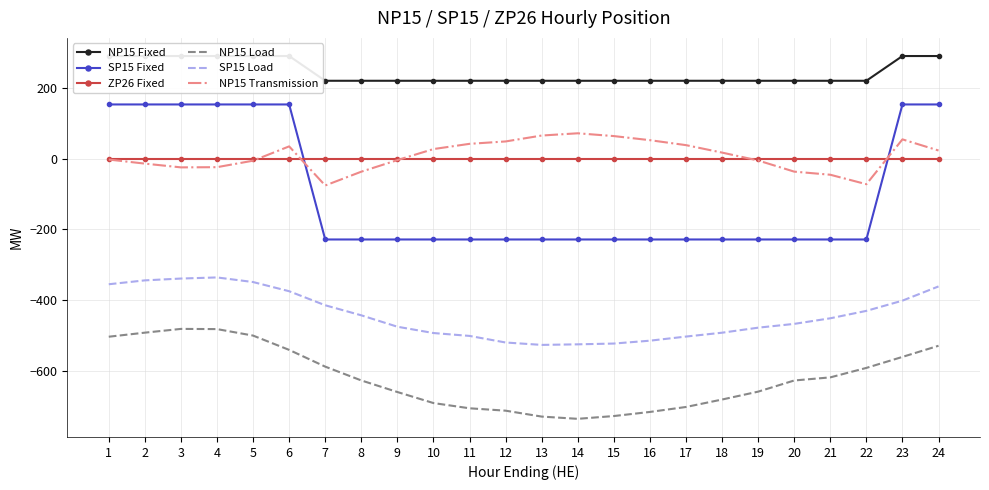

Between 13 and 4, which is larger?

4